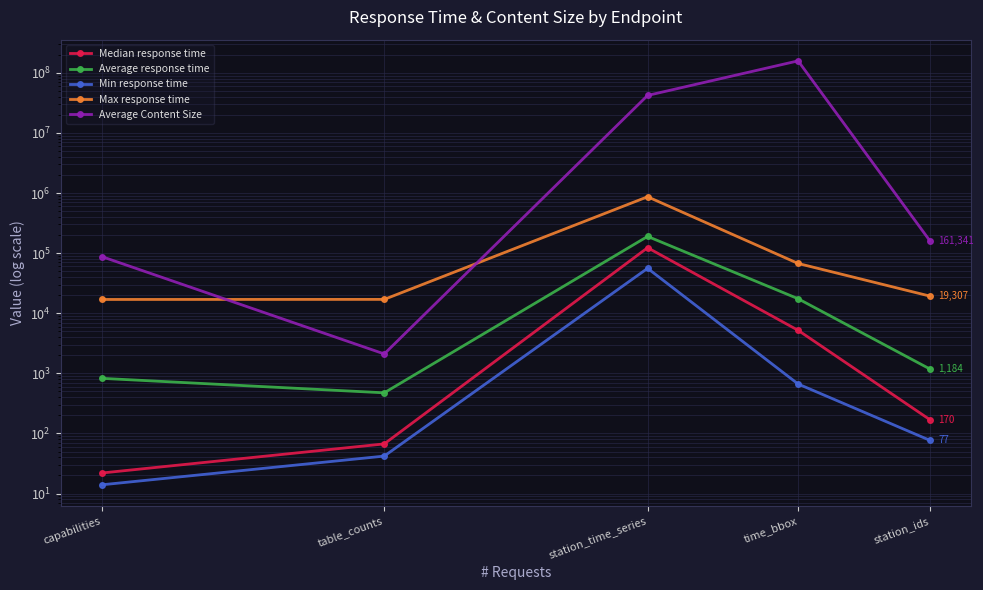

Is it true that Max response time equals 116781 at time_bbox?

False